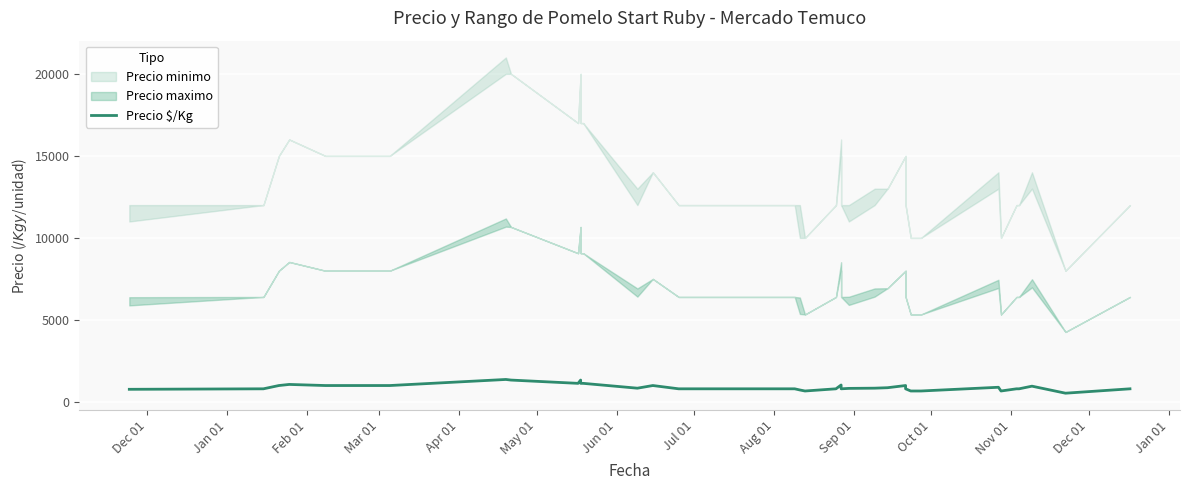

How many data points does each series have?

40